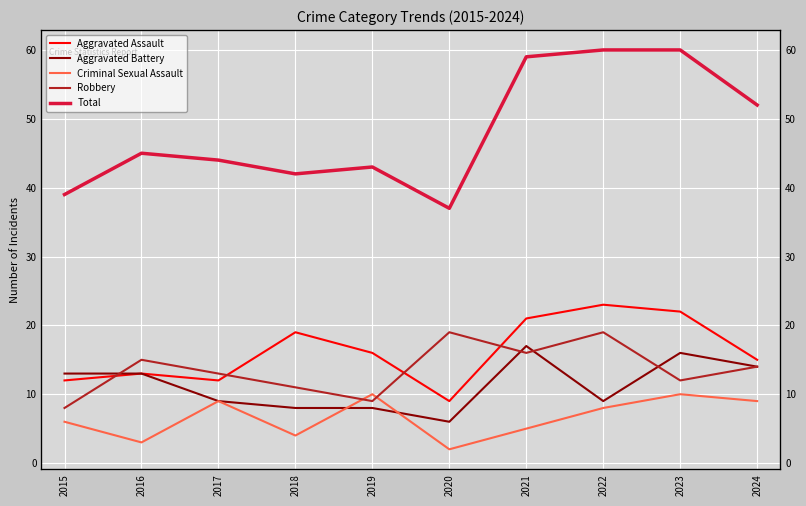

What is the minimum value shown in the chart?

2